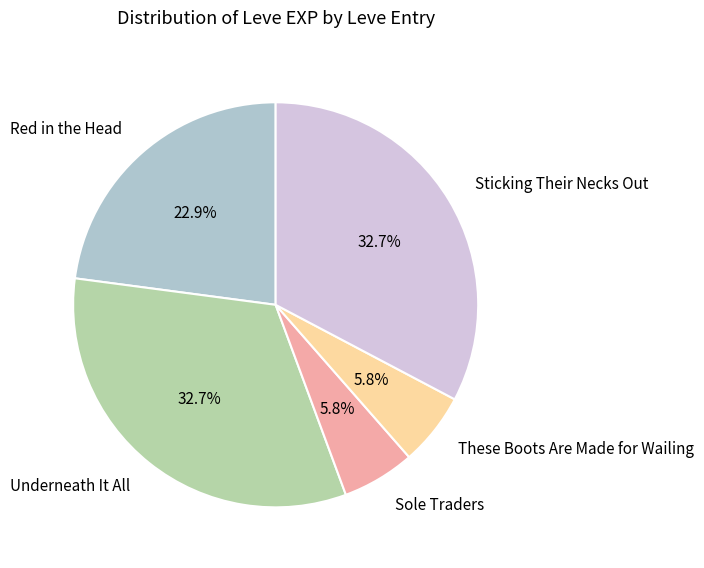

Approximately how many times larger is the value at Sticking Their Necks Out compared to Underneath It All?

1.0